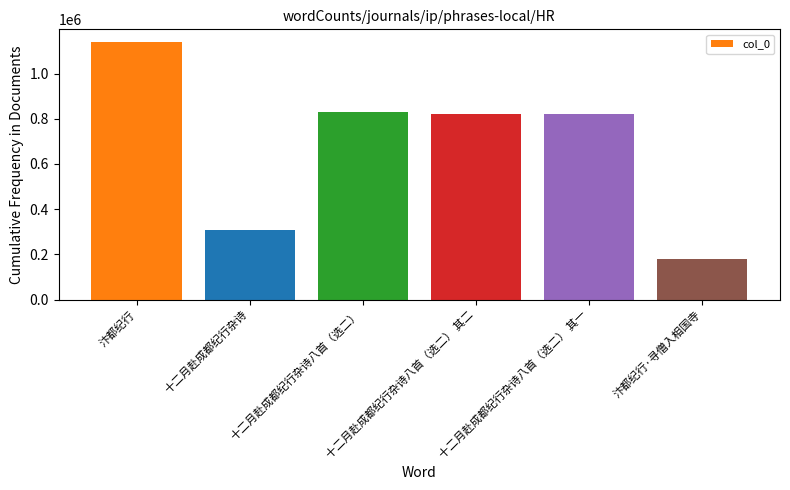

At which category does the chart reach its minimum across all series?

汴都纪行·寻僧入相国寺